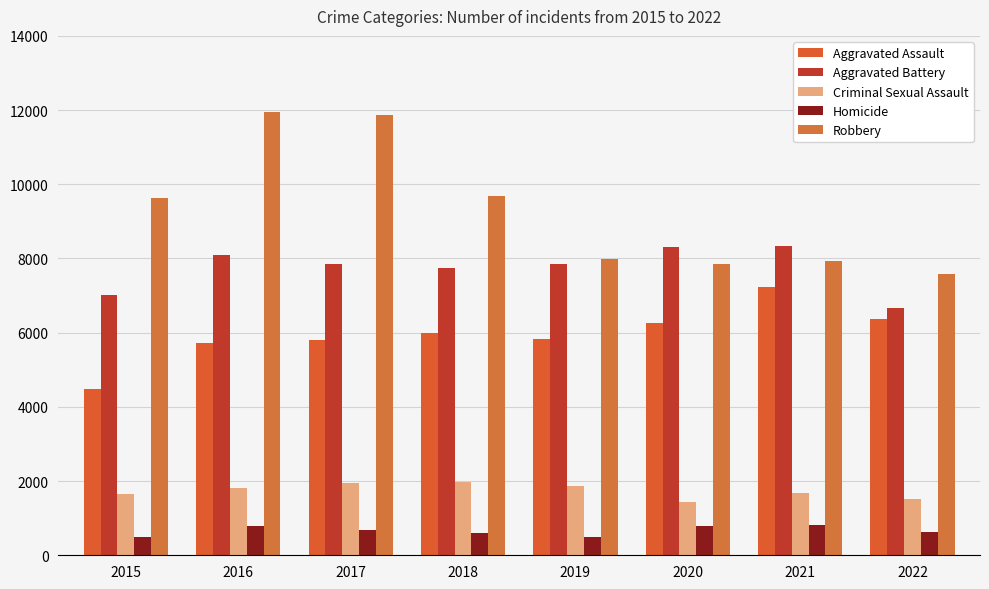

List the series in order of their peak value, highest first.

Robbery, Aggravated Battery, Aggravated Assault, Criminal Sexual Assault, Homicide